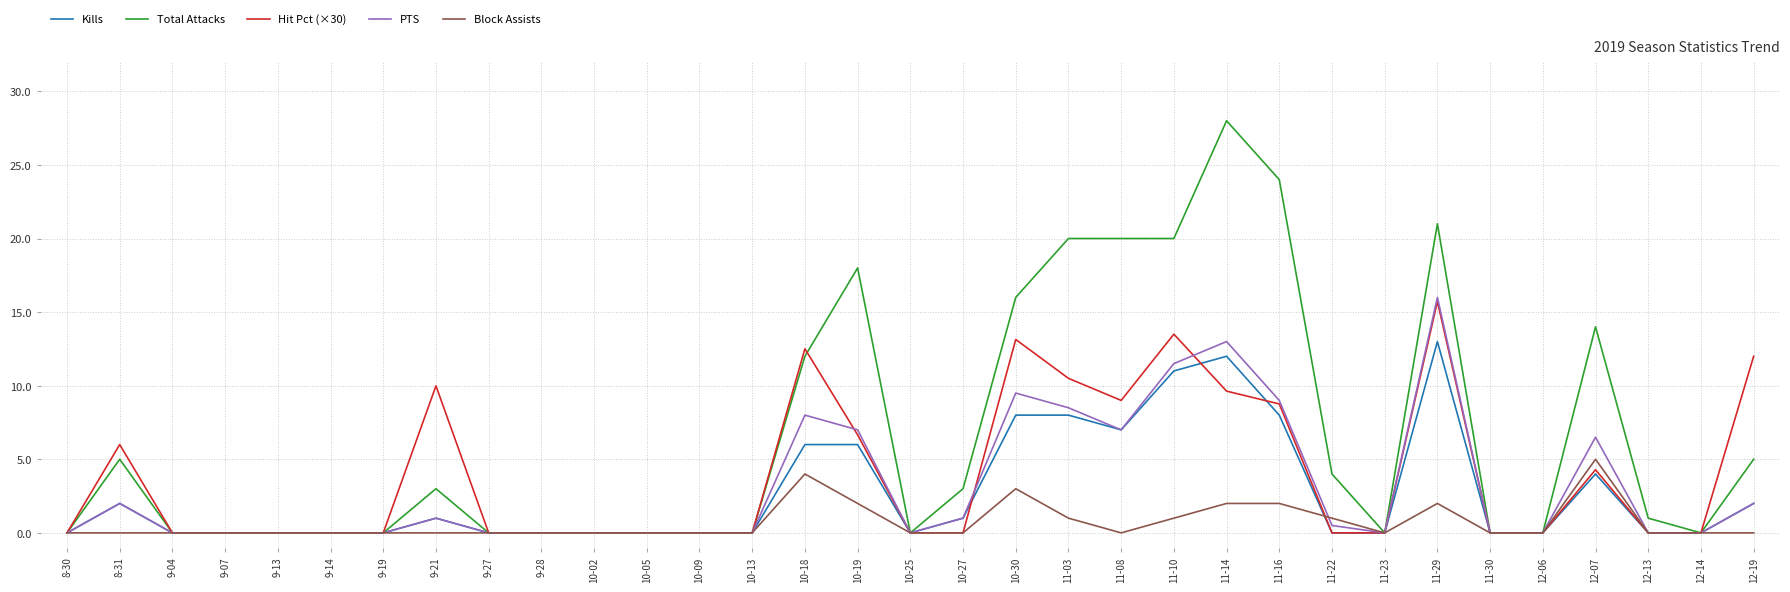

Reading left to right, extract all data points from this chart.

Kills: 8-30=0.0	8-31=2.0	9-04=0.0	9-07=0.0	9-13=0.0	9-14=0.0	9-19=0.0	9-21=1.0	9-27=0.0	9-28=0.0	10-02=0.0	10-05=0.0	10-09=0.0	10-13=0.0	10-18=6.0	10-19=6.0	10-25=0.0	10-27=1.0	10-30=8.0	11-03=8.0	11-08=7.0	11-10=11.0	11-14=12.0	11-16=8.0	11-22=0.0	11-23=0.0	11-29=13.0	11-30=0.0	12-06=0.0	12-07=4.0	12-13=0.0	12-14=0.0	12-19=2.0
Total Attacks: 8-30=0.0	8-31=5.0	9-04=0.0	9-07=0.0	9-13=0.0	9-14=0.0	9-19=0.0	9-21=3.0	9-27=0.0	9-28=0.0	10-02=0.0	10-05=0.0	10-09=0.0	10-13=0.0	10-18=12.0	10-19=18.0	10-25=0.0	10-27=3.0	10-30=16.0	11-03=20.0	11-08=20.0	11-10=20.0	11-14=28.0	11-16=24.0	11-22=4.0	11-23=0.0	11-29=21.0	11-30=0.0	12-06=0.0	12-07=14.0	12-13=1.0	12-14=0.0	12-19=5.0
Hit Pct (×30): 8-30=0.0	8-31=6.0	9-04=0.0	9-07=0.0	9-13=0.0	9-14=0.0	9-19=0.0	9-21=10.0	9-27=0.0	9-28=0.0	10-02=0.0	10-05=0.0	10-09=0.0	10-13=0.0	10-18=12.5	10-19=6.7	10-25=0.0	10-27=0.0	10-30=13.1	11-03=10.5	11-08=9.0	11-10=13.5	11-14=9.6	11-16=8.8	11-22=0.0	11-23=0.0	11-29=15.7	11-30=0.0	12-06=0.0	12-07=4.3	12-13=0.0	12-14=0.0	12-19=12.0
PTS: 8-30=0.0	8-31=2.0	9-04=0.0	9-07=0.0	9-13=0.0	9-14=0.0	9-19=0.0	9-21=1.0	9-27=0.0	9-28=0.0	10-02=0.0	10-05=0.0	10-09=0.0	10-13=0.0	10-18=8.0	10-19=7.0	10-25=0.0	10-27=1.0	10-30=9.5	11-03=8.5	11-08=7.0	11-10=11.5	11-14=13.0	11-16=9.0	11-22=0.5	11-23=0.0	11-29=16.0	11-30=0.0	12-06=0.0	12-07=6.5	12-13=0.0	12-14=0.0	12-19=2.0
Block Assists: 8-30=0.0	8-31=0.0	9-04=0.0	9-07=0.0	9-13=0.0	9-14=0.0	9-19=0.0	9-21=0.0	9-27=0.0	9-28=0.0	10-02=0.0	10-05=0.0	10-09=0.0	10-13=0.0	10-18=4.0	10-19=2.0	10-25=0.0	10-27=0.0	10-30=3.0	11-03=1.0	11-08=0.0	11-10=1.0	11-14=2.0	11-16=2.0	11-22=1.0	11-23=0.0	11-29=2.0	11-30=0.0	12-06=0.0	12-07=5.0	12-13=0.0	12-14=0.0	12-19=0.0